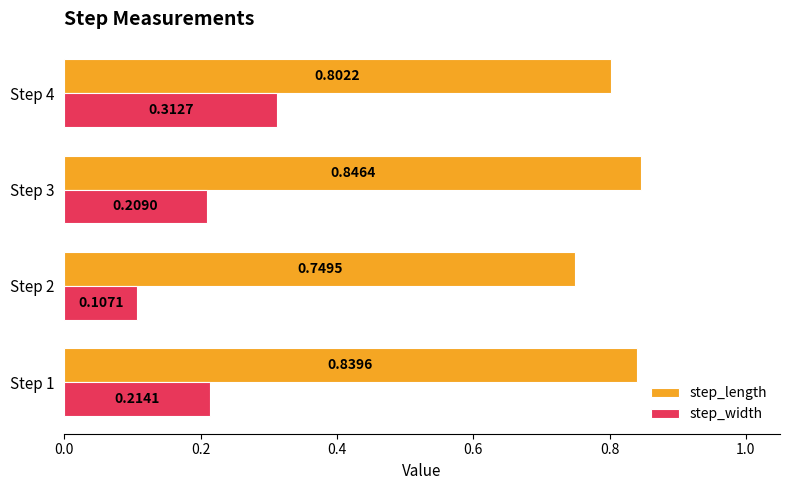

Which series changed the most between Step 1 and Step 4?

step_width